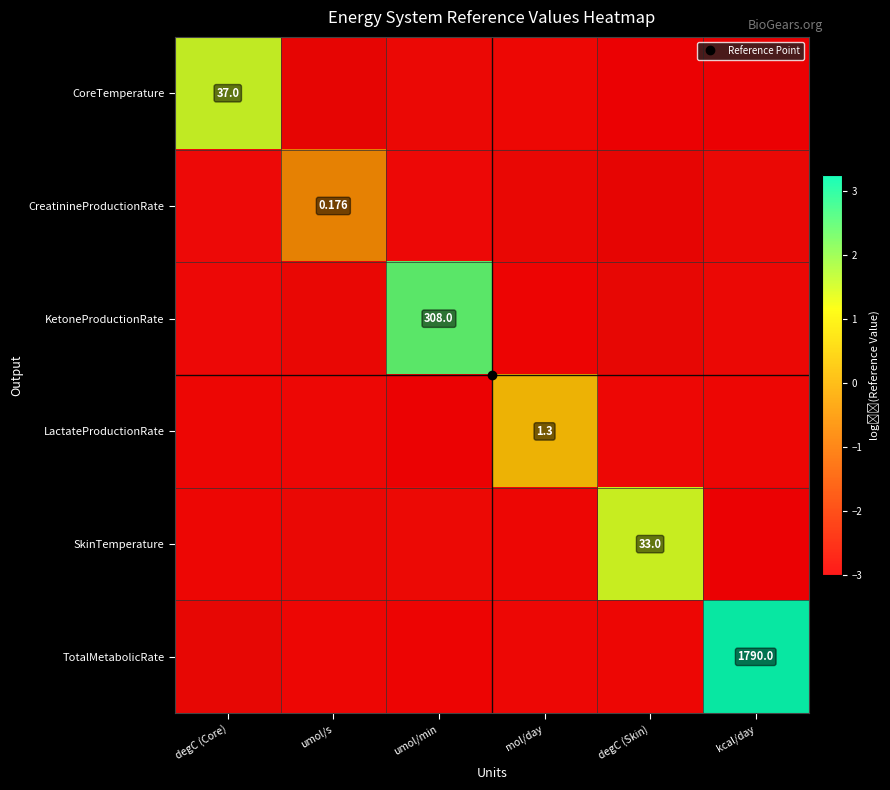

Count the row_0 values in the range -3 to -2.

5